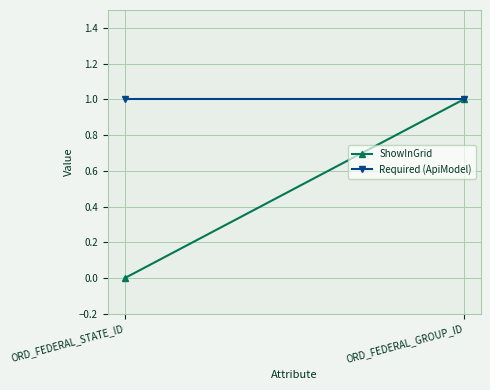

What is the label of the 2nd point from the right?

ORD_FEDERAL_STATE_ID